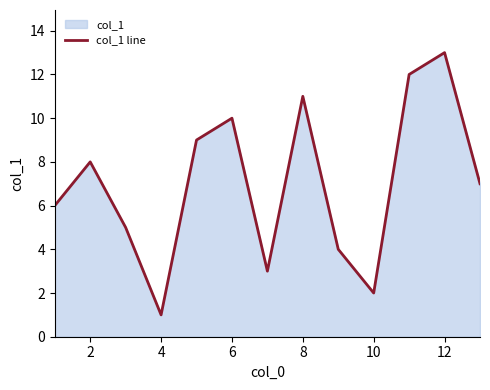

The chart shows a value of 16 at 10. True or false?

False